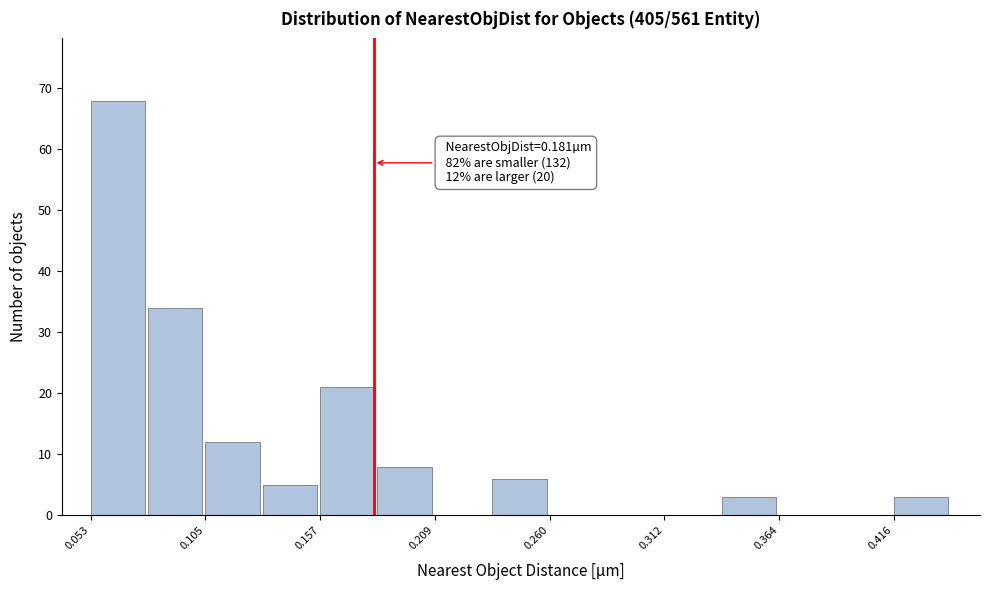

Read against the x-axis, roughly where is the centre of the tallest bar?

0.07